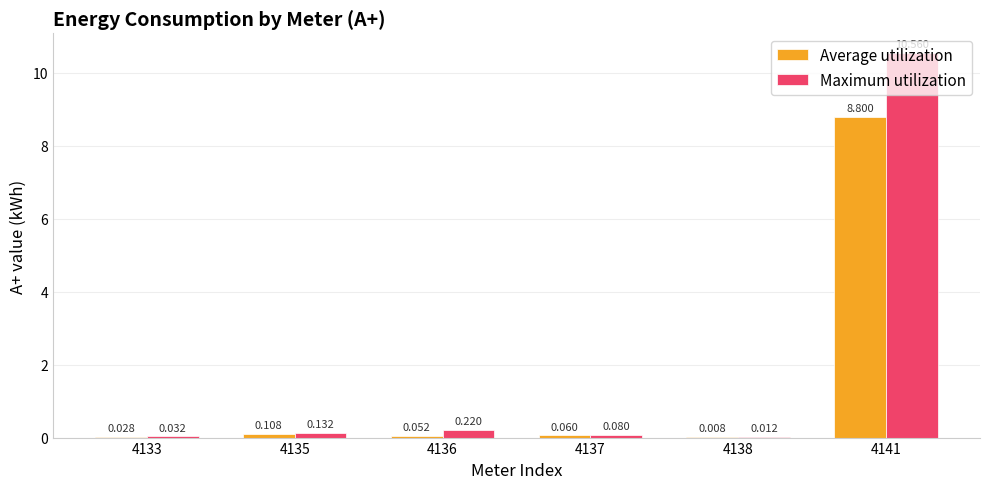

Which series has the largest range (max minus min)?

Maximum utilization